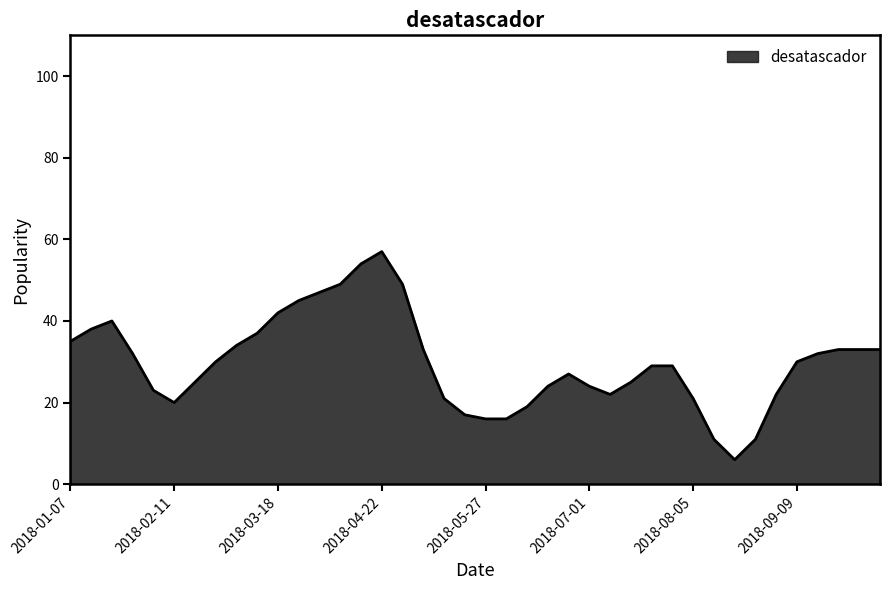

What is the greatest value displayed?

57